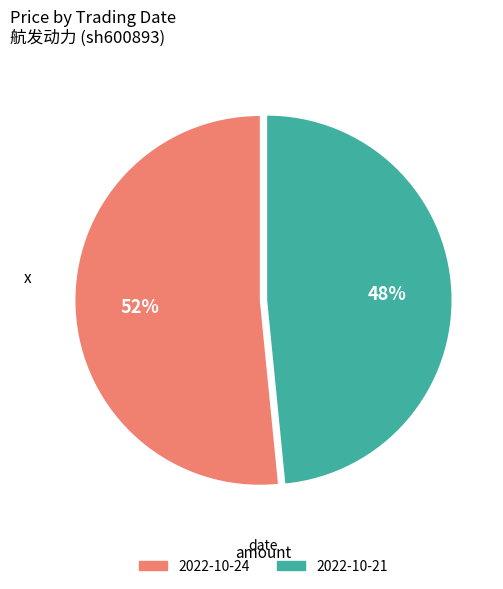

To the nearest percent, what is the average slice percentage?

50%